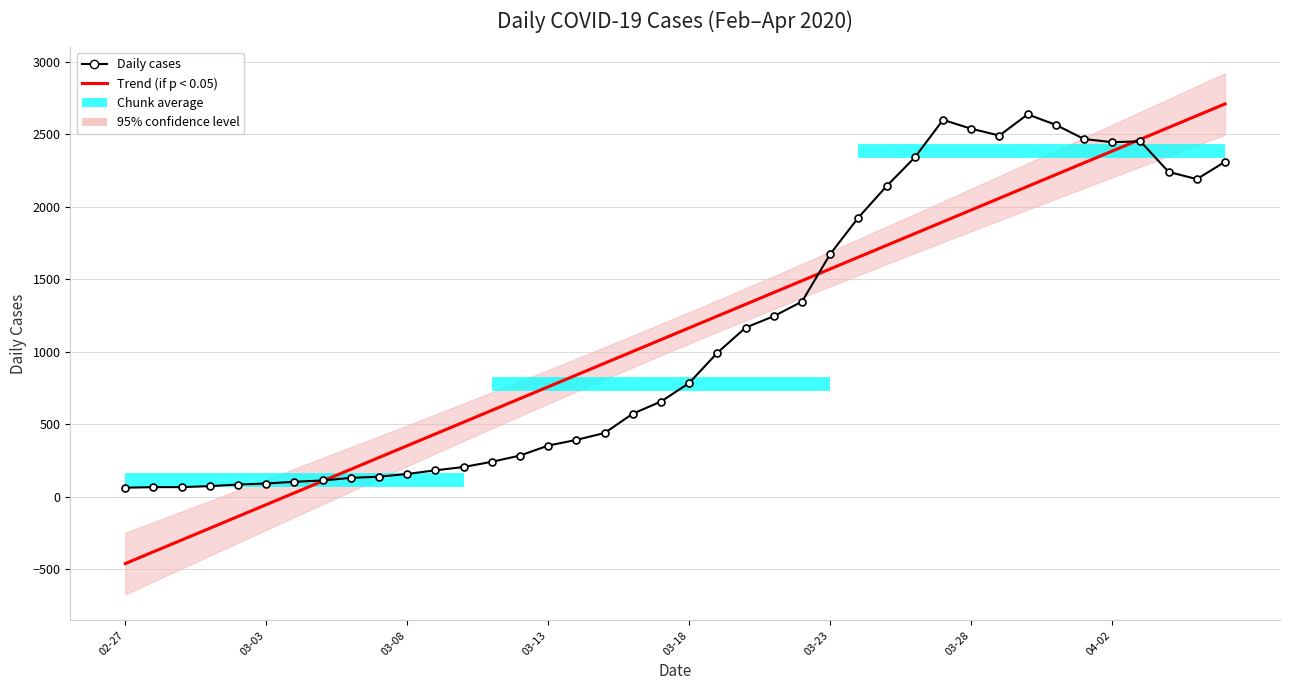

The value of Trend (if p < 0.05) at 03-23 is 2473.8. True or false?

False